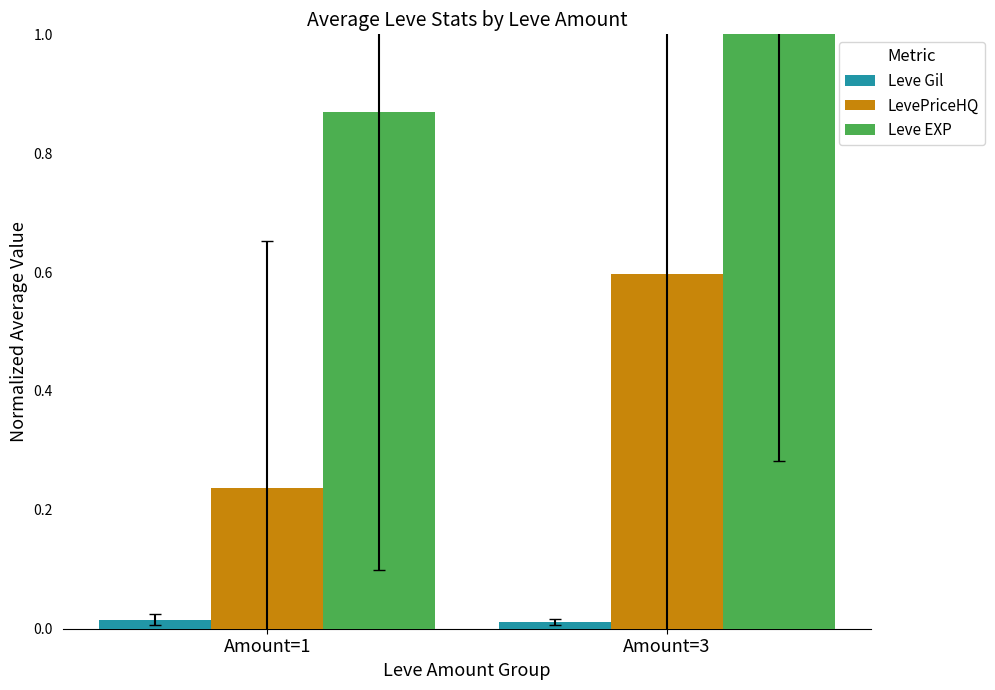

Are the bars horizontal?

No